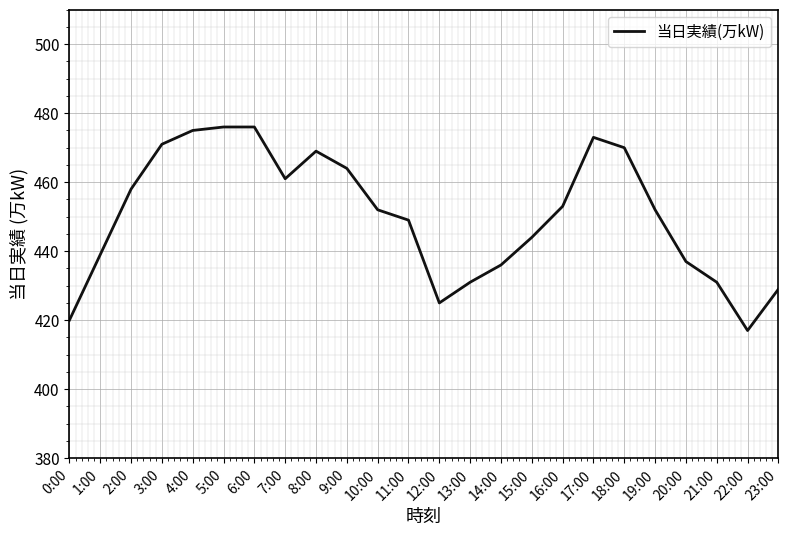

What position from the left is 4:00?

5